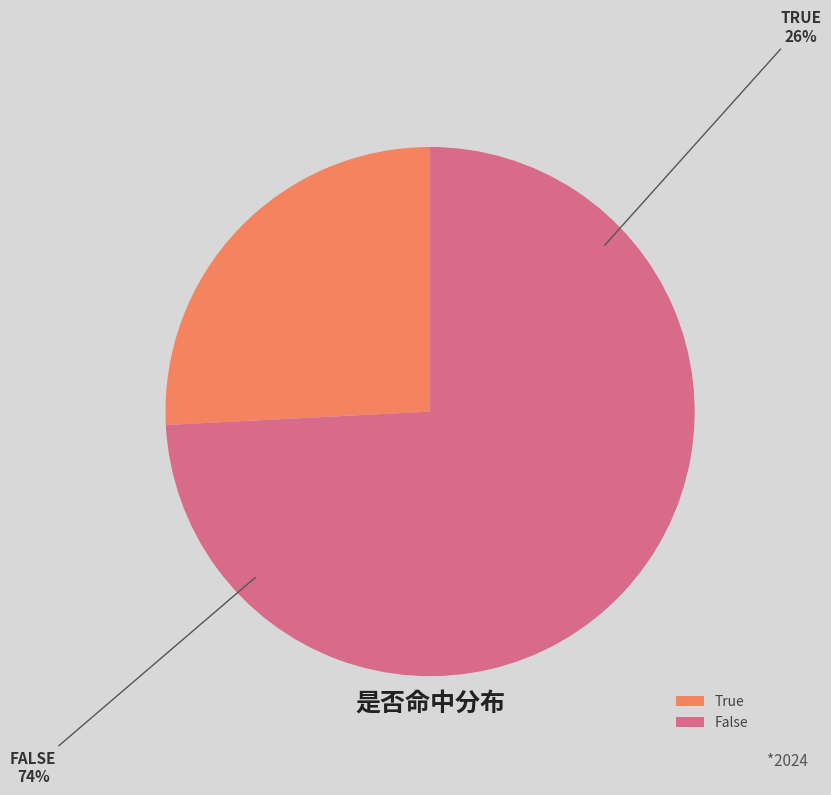

Does False account for over 50% of the chart?

Yes